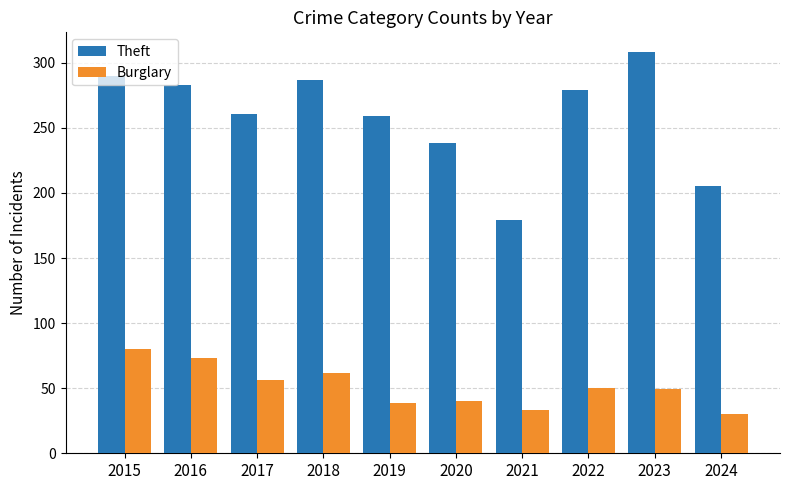

What is the value of the Burglary bar at the 1st from the left?

80